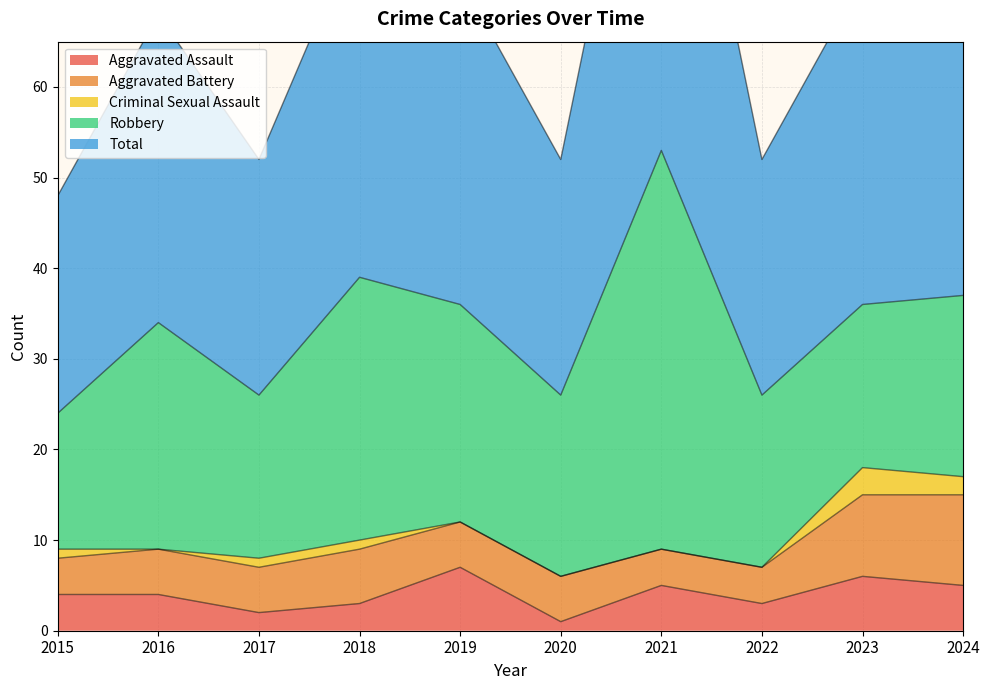

Is it true that Aggravated Assault equals 5 at 2024?

True